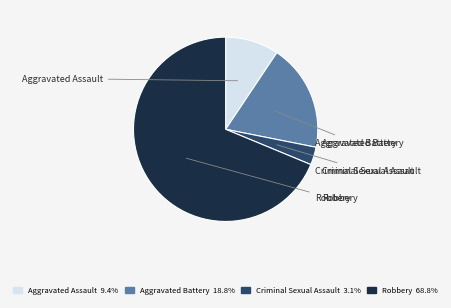

Combined, do Robbery and Criminal Sexual Assault account for over 50%?

Yes